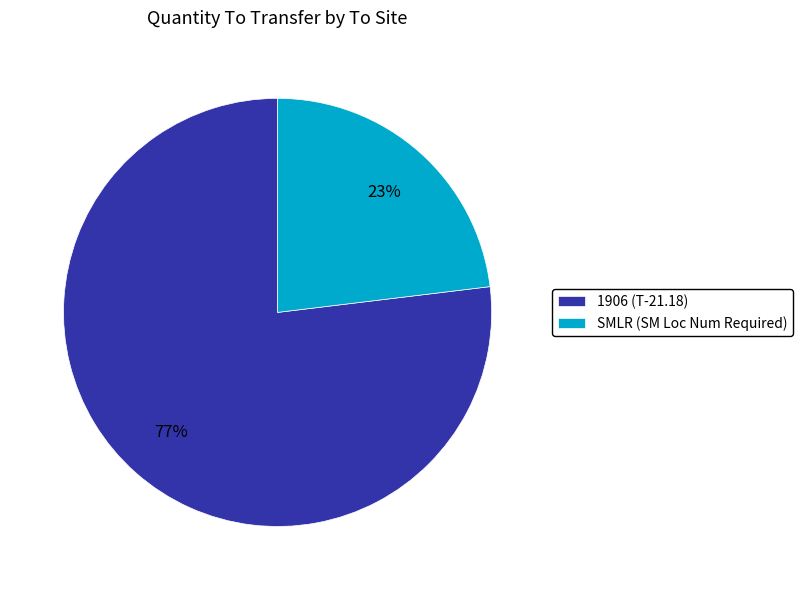

How many slices are in this pie chart?

2